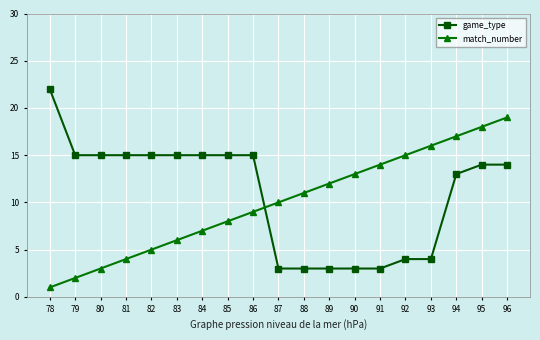

Reading left to right, extract all data points from this chart.

game_type: 78=22	79=15	80=15	81=15	82=15	83=15	84=15	85=15	86=15	87=3	88=3	89=3	90=3	91=3	92=4	93=4	94=13	95=14	96=14
match_number: 78=1	79=2	80=3	81=4	82=5	83=6	84=7	85=8	86=9	87=10	88=11	89=12	90=13	91=14	92=15	93=16	94=17	95=18	96=19